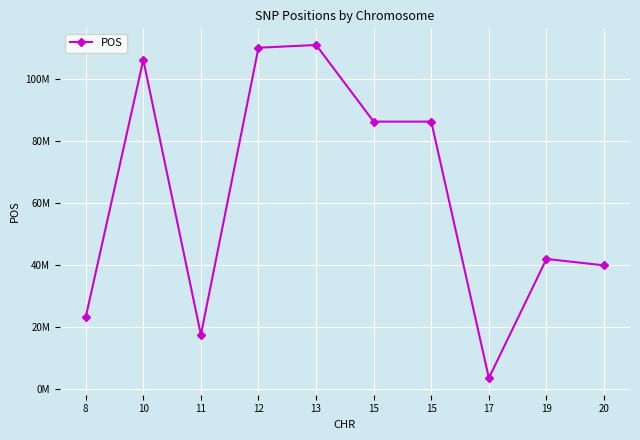

Is this an area chart (filled region under the line)?

No